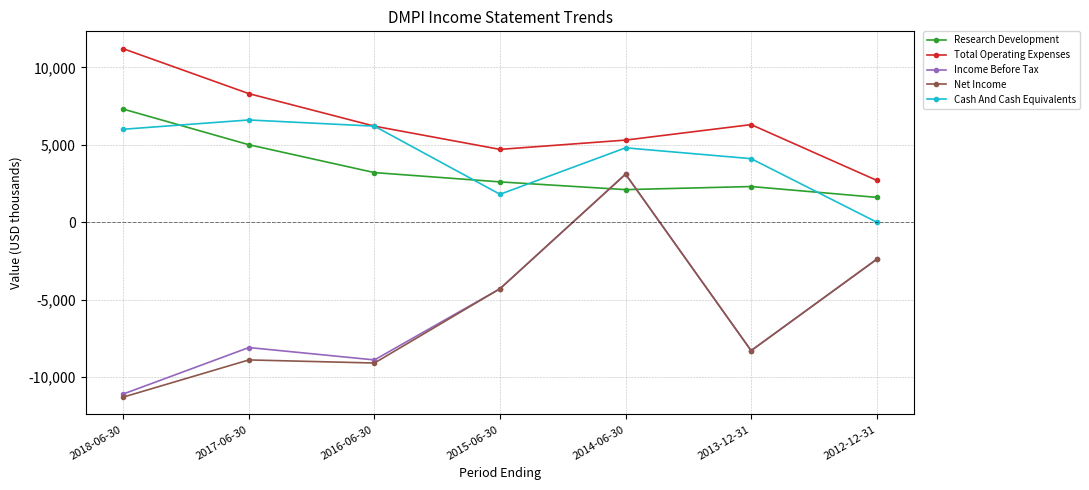

At which category does Research Development reach its first local valley?

2014-06-30